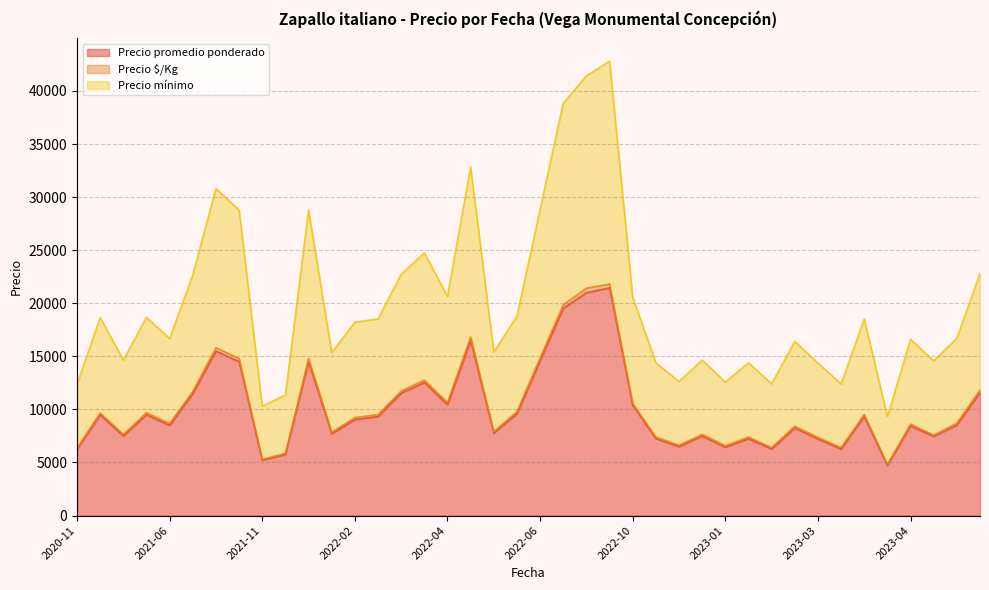

Does the chart have visible grid lines?

Yes